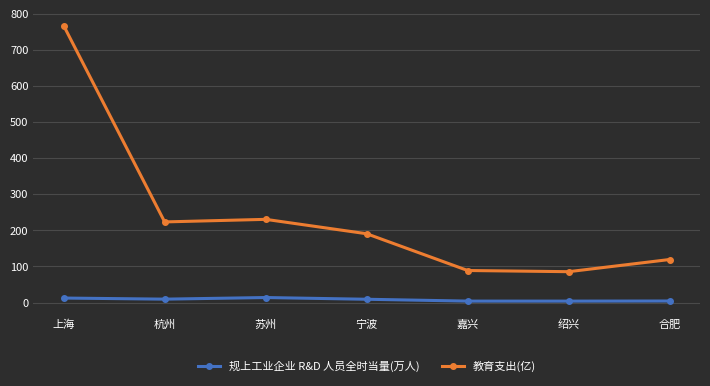

What is the approximate value of 规上工业企业 R&D 人员全时当量(万人) at 嘉兴?

4.0